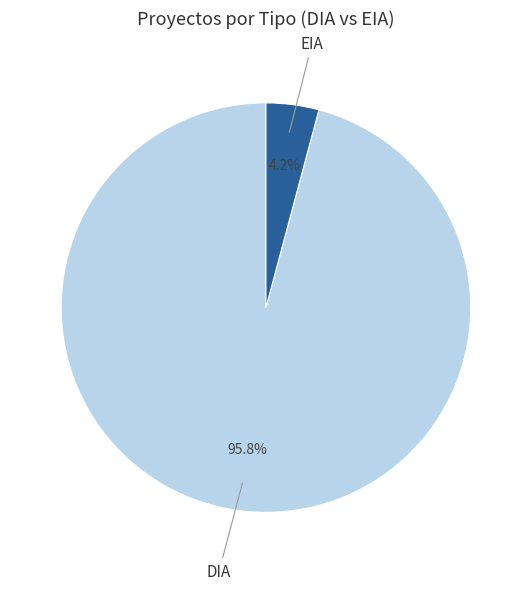

Is there any slice that represents more than half of the pie?

Yes